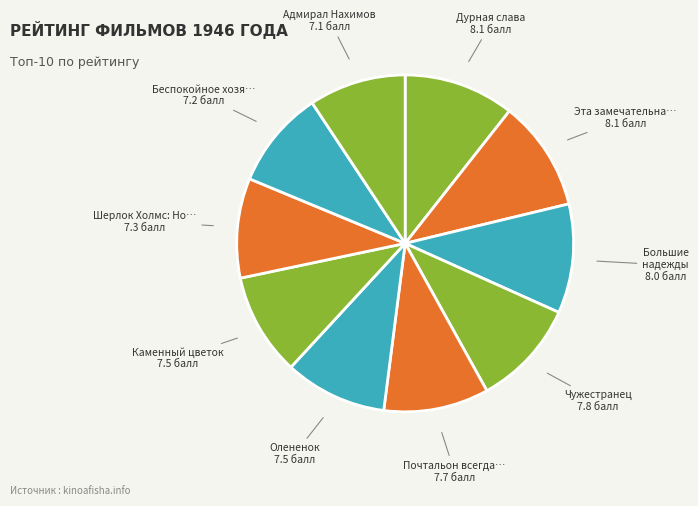

How many slices are in this pie chart?

10